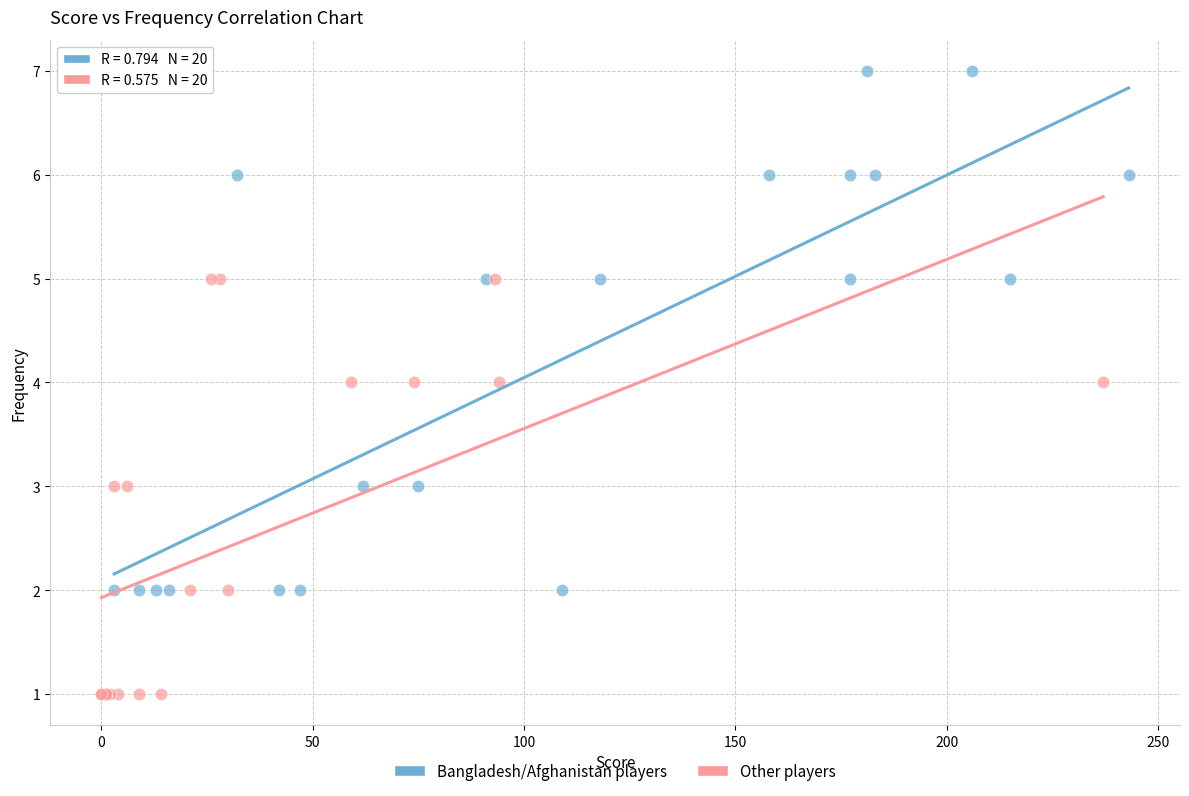

Which series has the widest spread of Y values?

Bangladesh/Afghanistan players